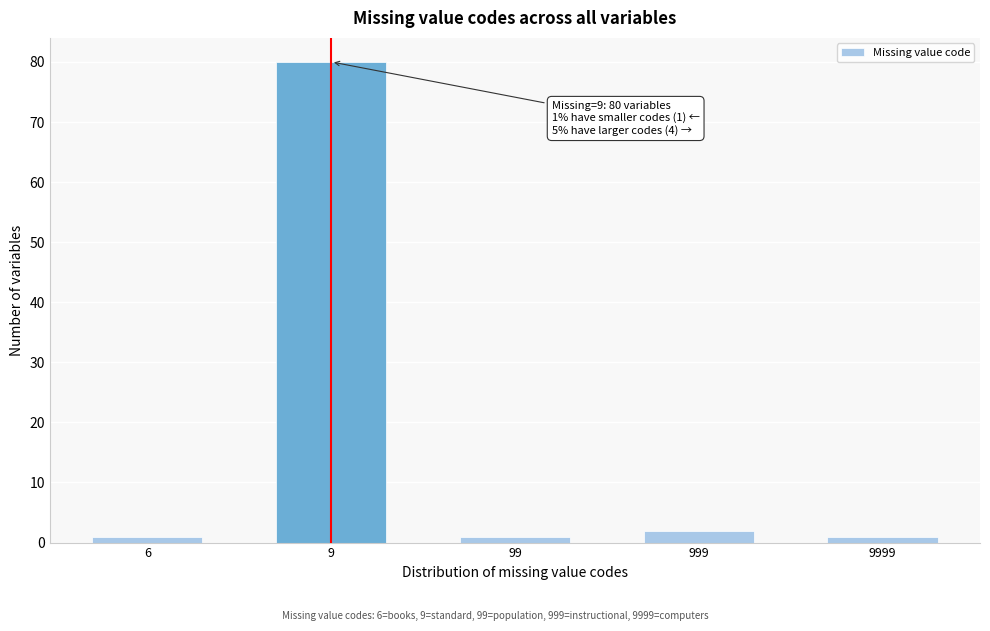

Reading left to right, extract all data points from this chart.

1	80	1	2	1